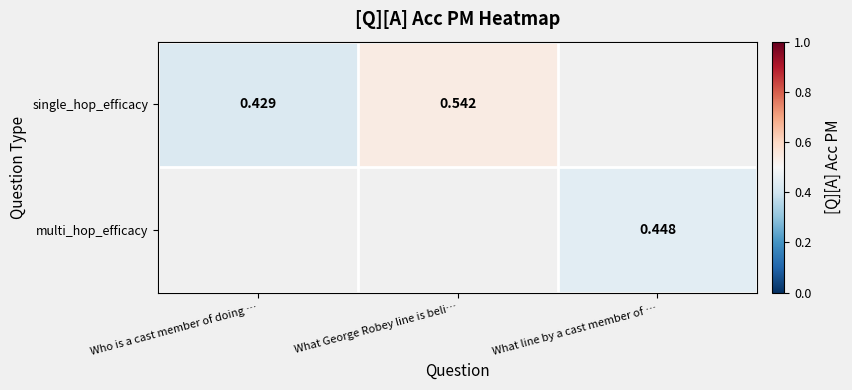

Rank the categories by single_hop_efficacy value from lowest to highest.

Who is a cast member of doing …, What George Robey line is beli…, What line by a cast member of …